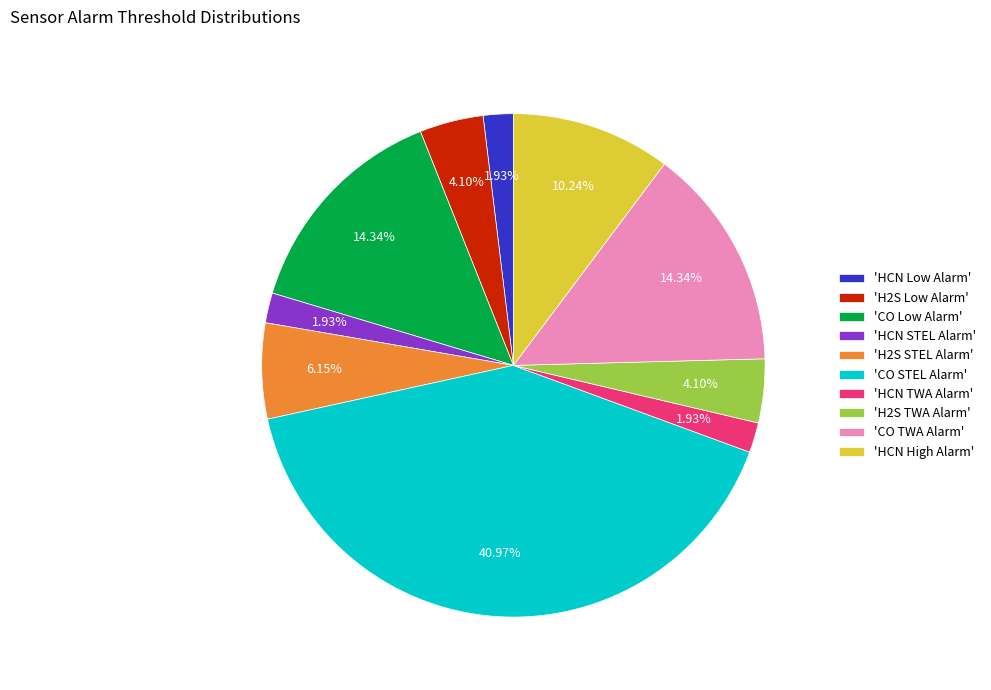

Do 'HCN STEL Alarm' and 'H2S TWA Alarm' together represent more than half of the pie?

No